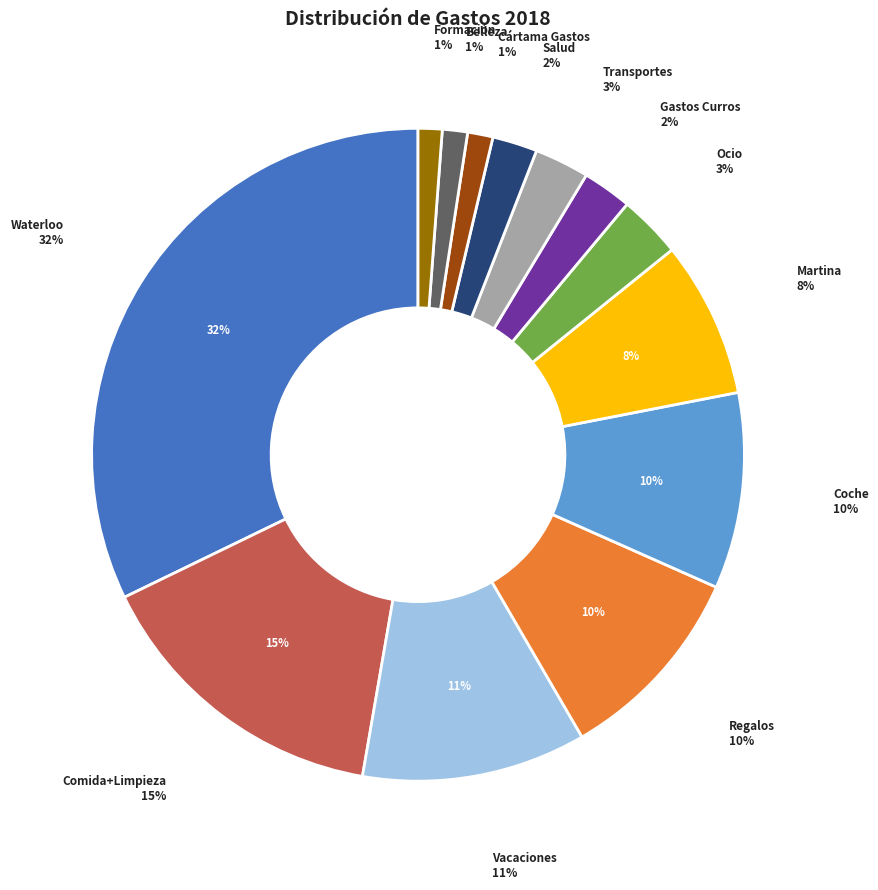

Which category has the smallest portion of the pie?

Formación